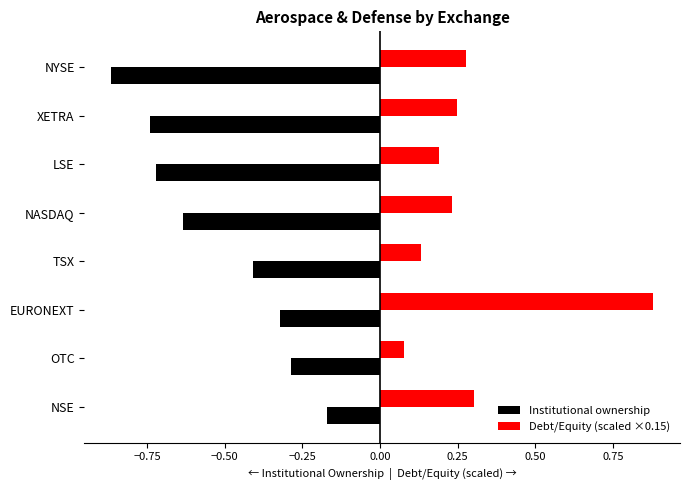

Which series changed the most between NSE and LSE?

Institutional ownership